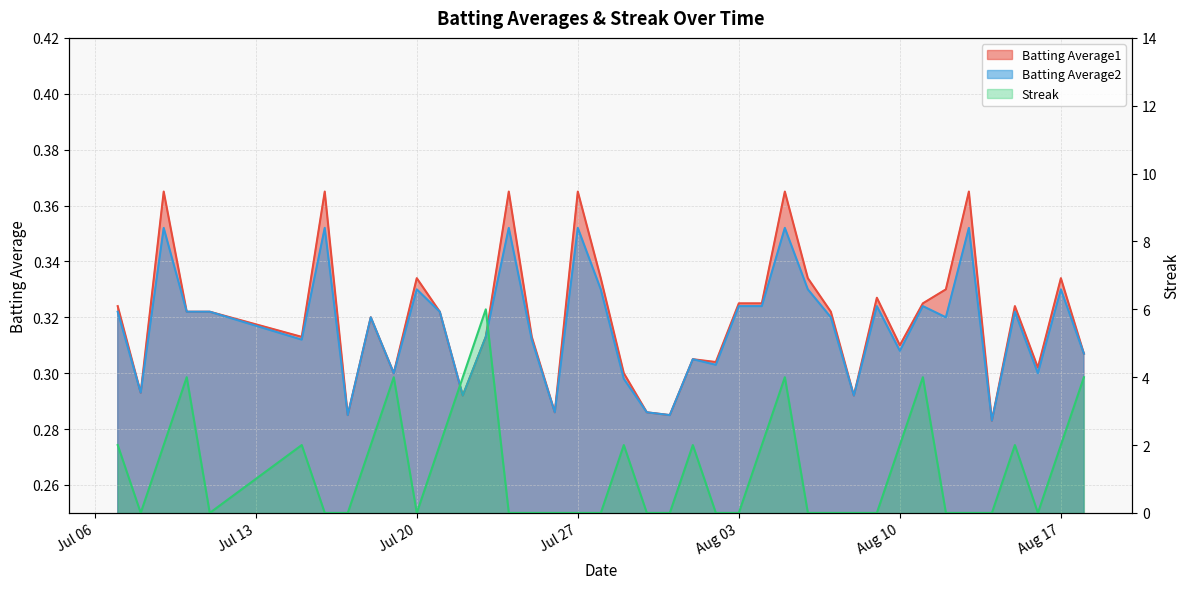

Reading right to left, what are all the values shown in this chart?

Batting Average1: 0.3	0.3	0.3	0.3	0.3	0.4	0.3	0.3	0.3	0.3	0.3	0.3	0.3	0.4	0.3	0.3	0.3	0.3	0.3	0.3	0.3	0.3	0.4	0.3	0.3	0.4	0.3	0.3	0.3	0.3	0.3	0.3	0.3	0.4	0.3	0.3	0.3	0.4	0.3	0.3
Batting Average2: 0.3	0.3	0.3	0.3	0.3	0.4	0.3	0.3	0.3	0.3	0.3	0.3	0.3	0.4	0.3	0.3	0.3	0.3	0.3	0.3	0.3	0.3	0.4	0.3	0.3	0.4	0.3	0.3	0.3	0.3	0.3	0.3	0.3	0.4	0.3	0.3	0.3	0.4	0.3	0.3
Streak: 4.0	2.0	0.0	2.0	0.0	0.0	0.0	4.0	2.0	0.0	0.0	0.0	0.0	4.0	2.0	0.0	0.0	2.0	0.0	0.0	2.0	0.0	0.0	0.0	0.0	0.0	6.0	4.0	2.0	0.0	4.0	2.0	0.0	0.0	2.0	0.0	4.0	2.0	0.0	2.0